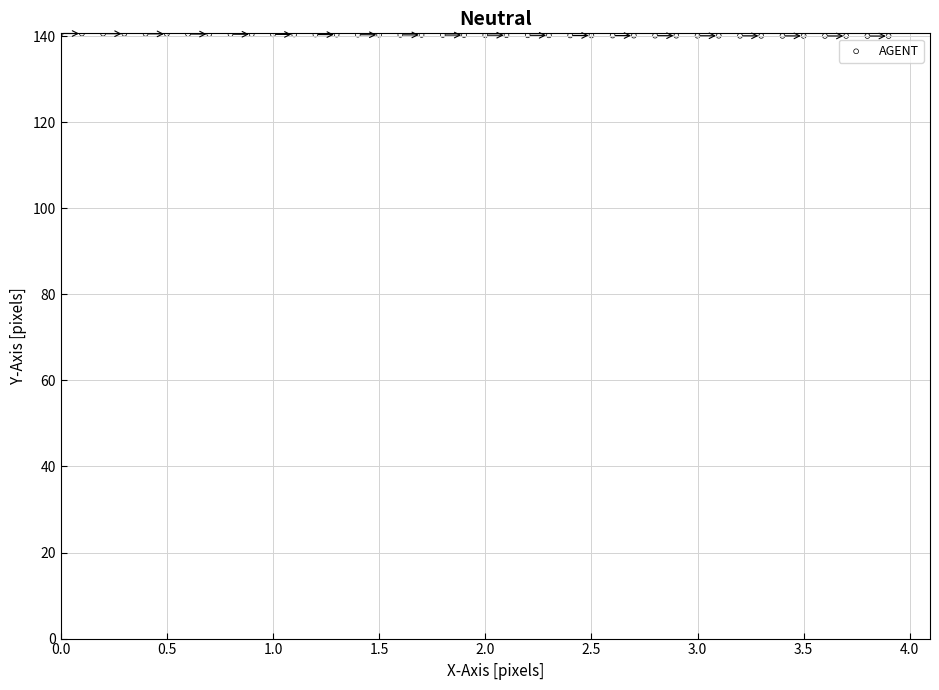

What is the range of Y values (max minus min)?

0.6